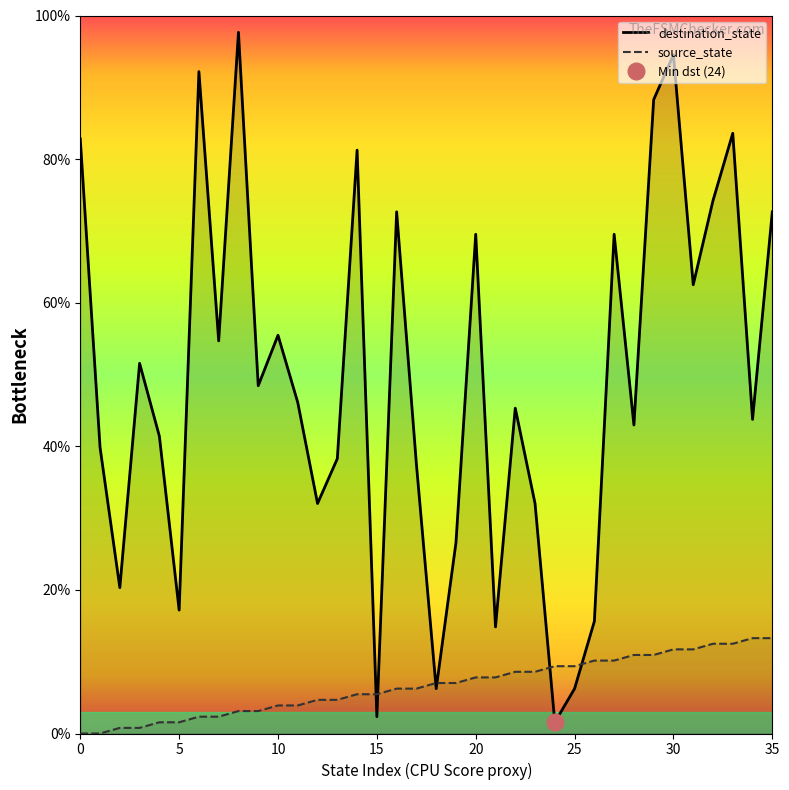

The value of source_state at 25 is 6.3. True or false?

False